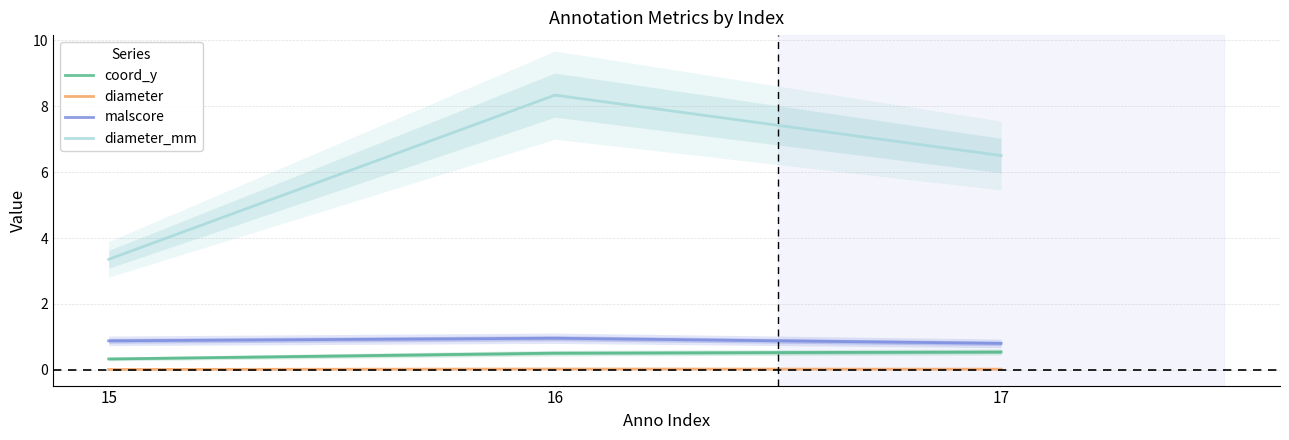

What is the highest value of the coord_y series?

0.5